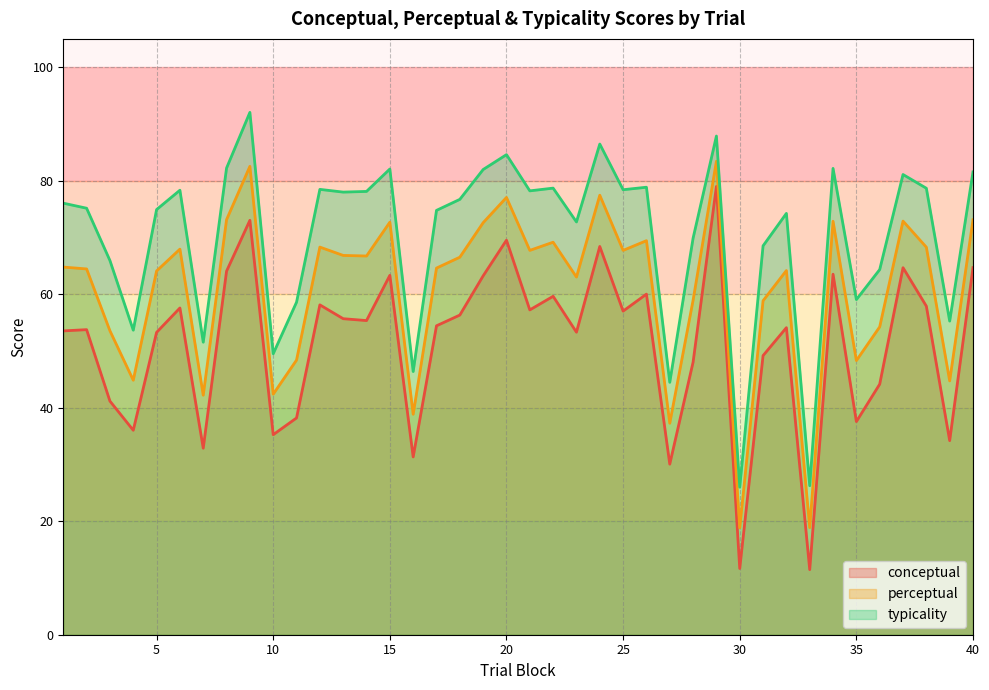

What is the difference between the conceptual values at 18 and 40?

8.4